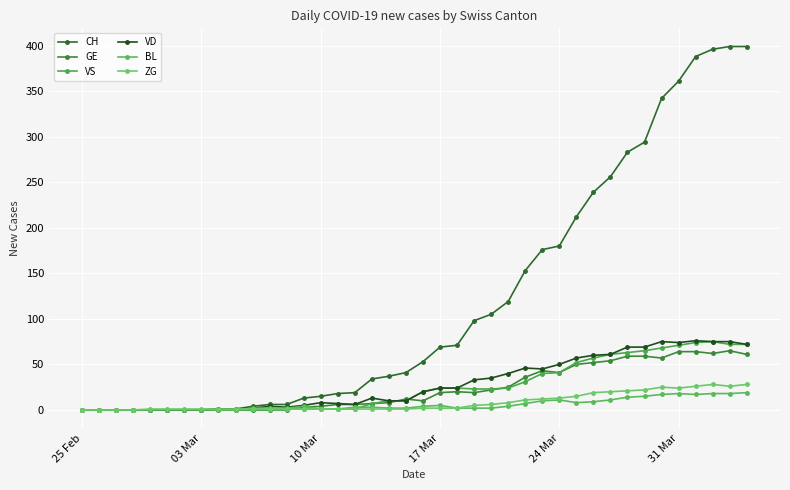

What is the greatest value displayed?

399